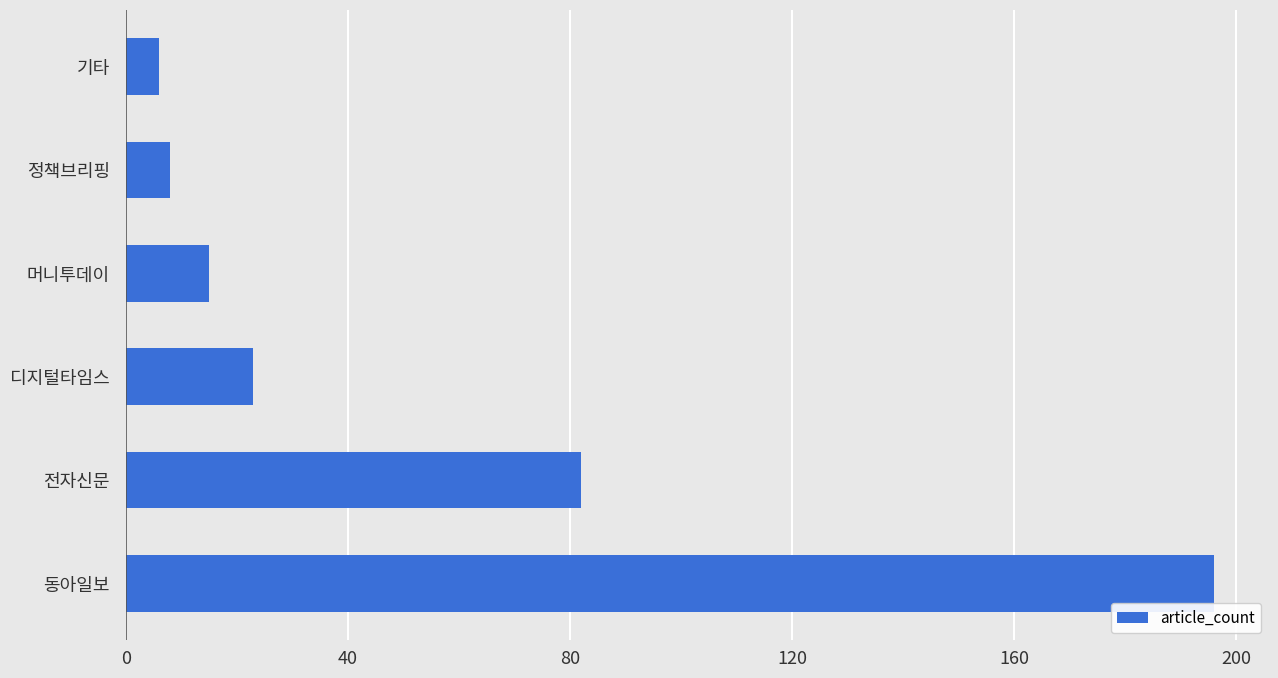

Reading top to bottom, extract all data points from this chart.

6	8	15	23	82	196